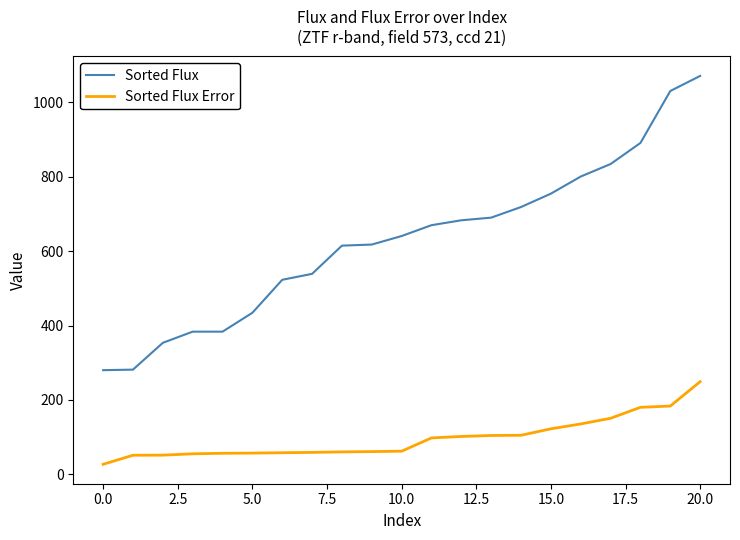

What is the difference between the maximum and minimum values in the Sorted Flux Error series?

222.2